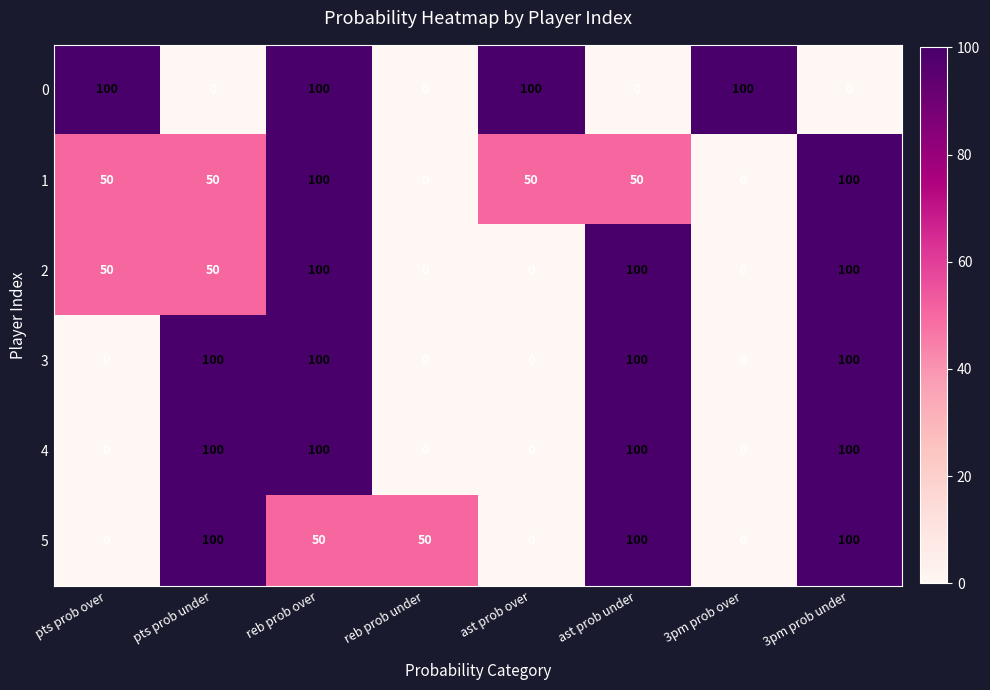

What is the greatest value displayed?

100